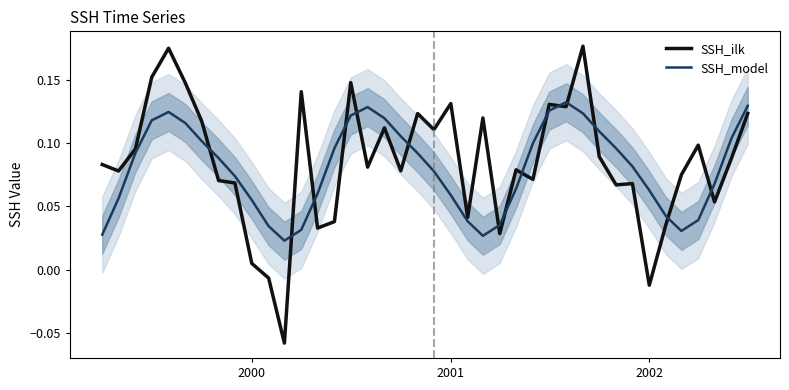

How many data points in SSH_ilk are above 0?

37